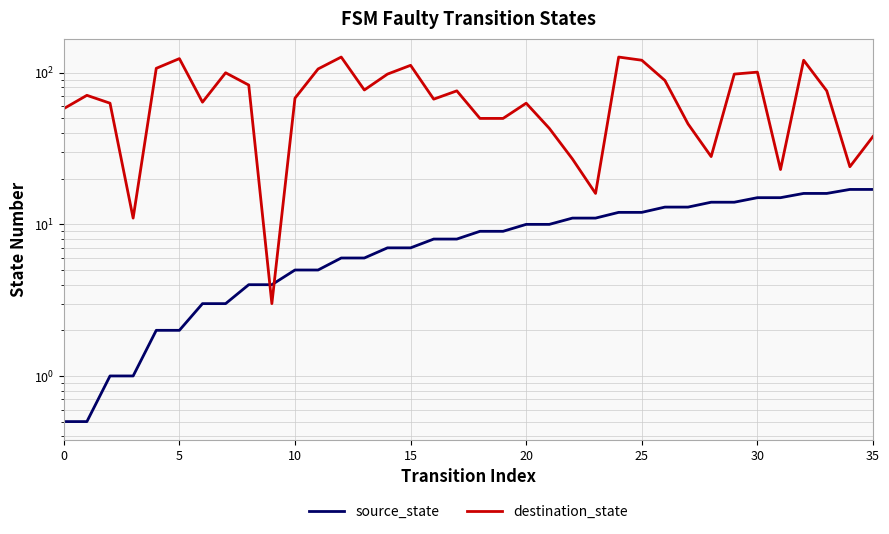

What is the label of the 32nd point from the left?

31